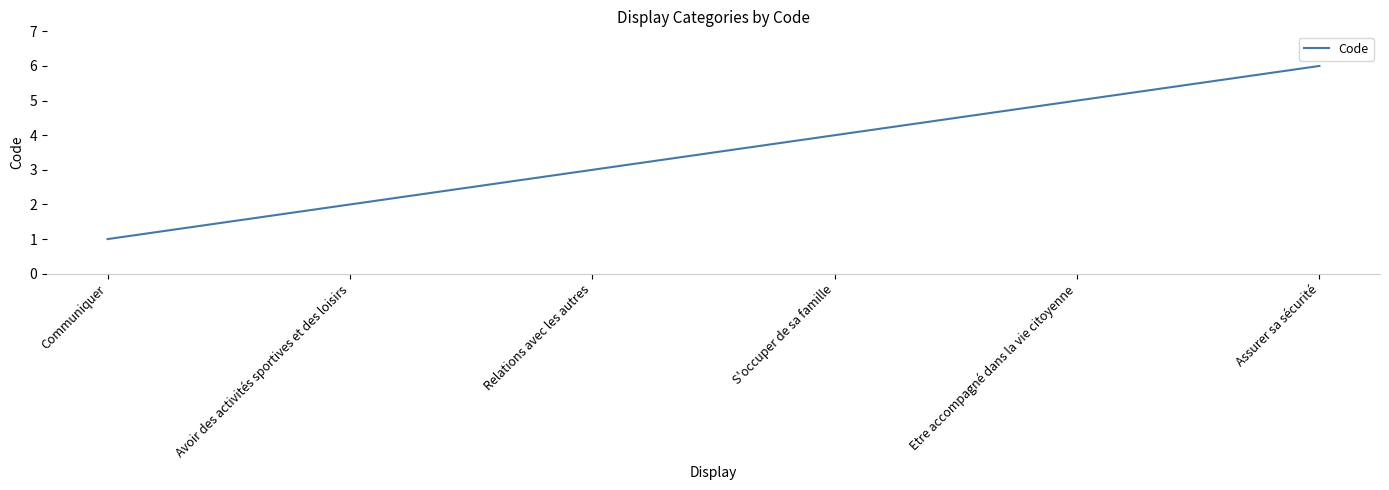

What position from the left is Relations avec les autres?

3